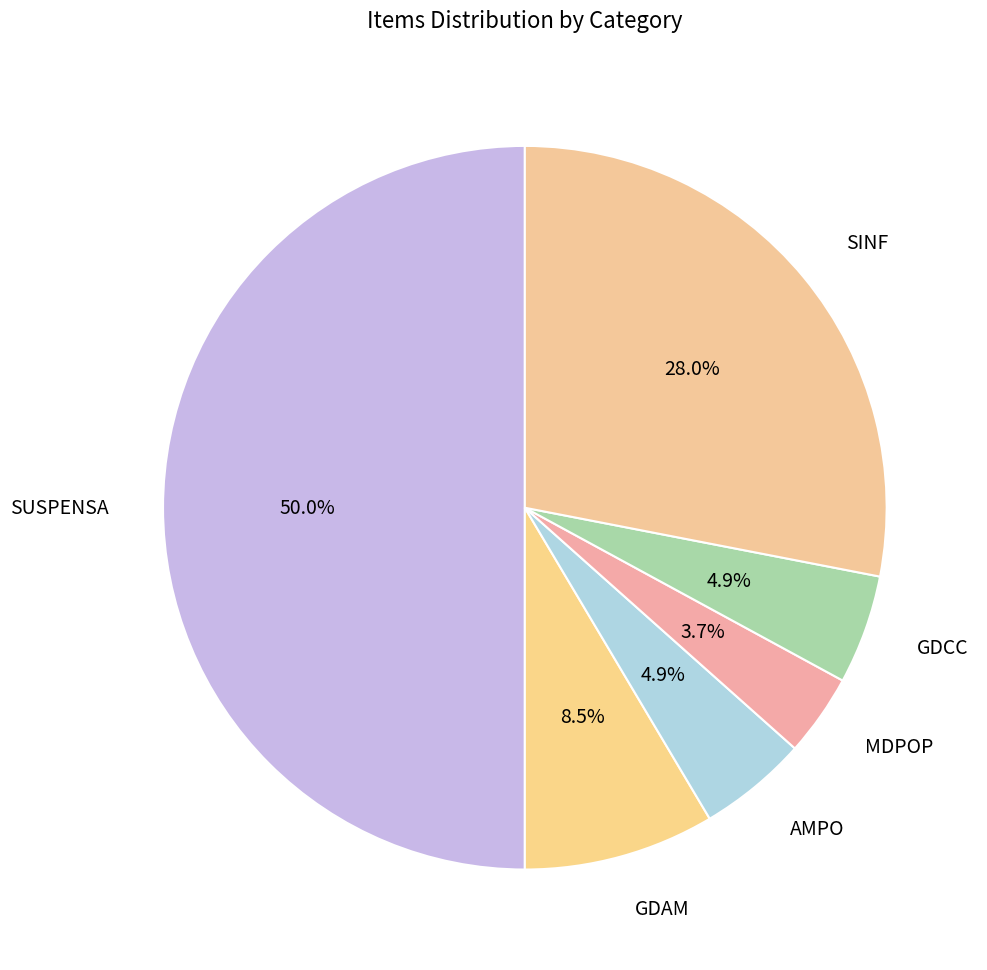

To the nearest percent, what is the average slice percentage?

17%